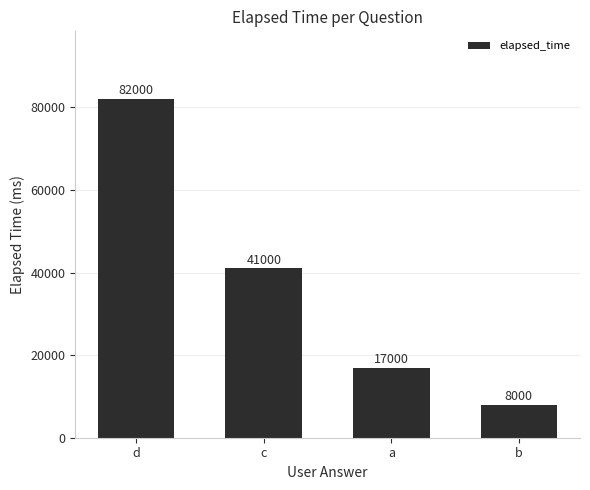

Where is the data nearest to the value 45000?

c